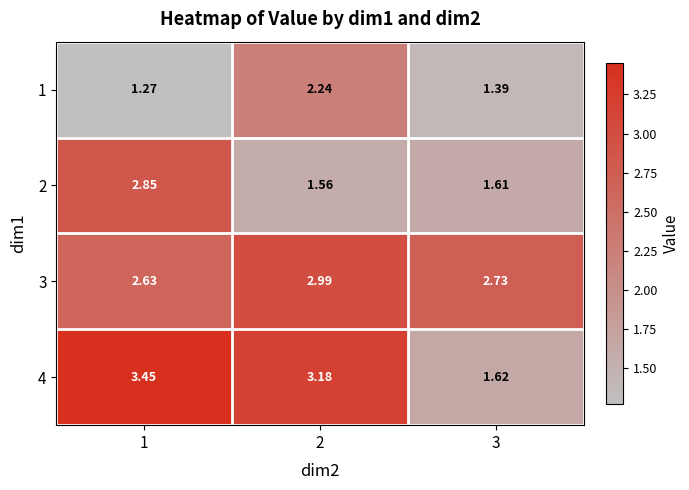

Is the value of 3 at 2 greater than the value of 1 at 2?

Yes